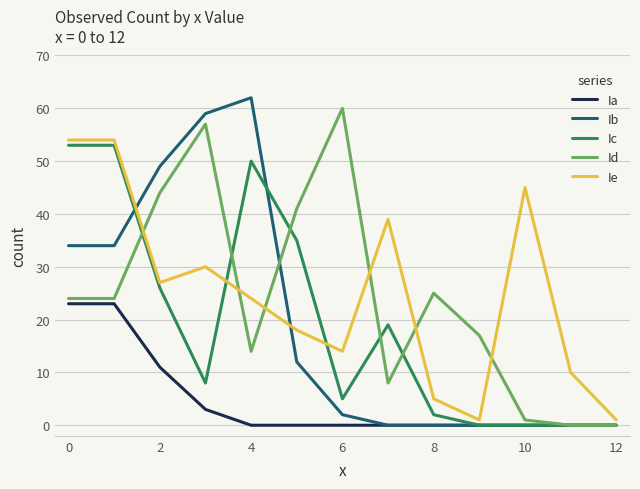

What is the highest value of the Ie series?

54